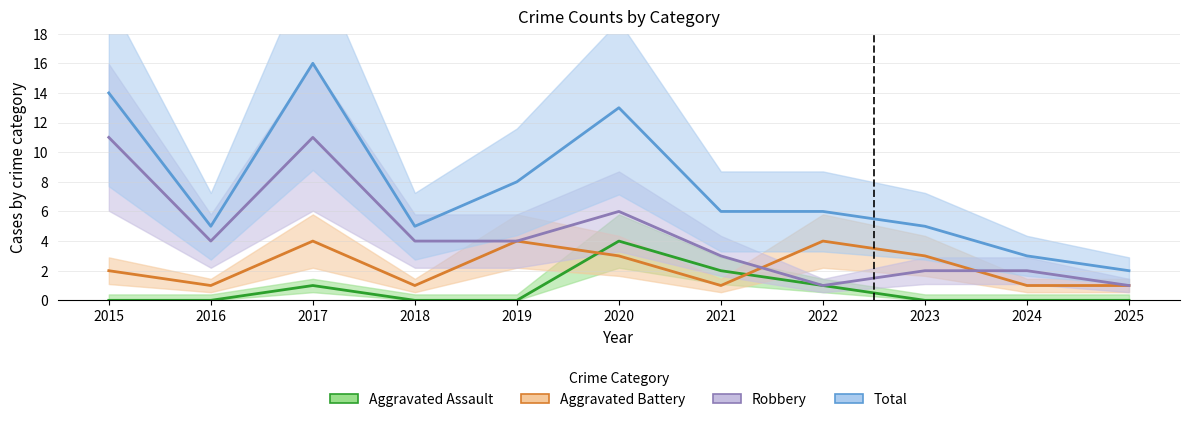

True or false: Total and Robbery intersect in this chart.

False